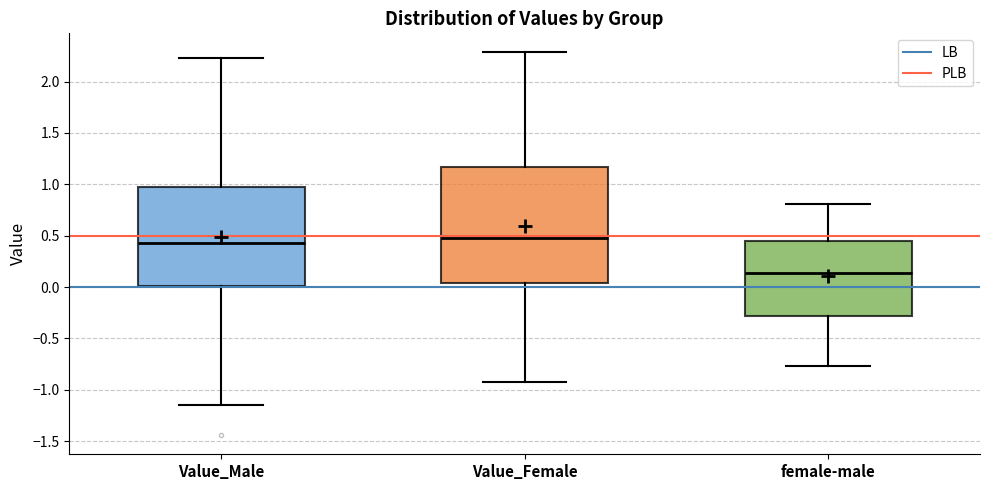

Reading left to right, transcribe this box plot: for each box, give where its median line is, the range the box spans, and where its two whiskers end, as read against the y-axis. The values are not printed on the chart, so give them approximately, as read against the axis.

Value_Male: median 0.45, box 0.00 to 0.95, whiskers -1.15 to 2.25
Value_Female: median 0.50, box 0.05 to 1.15, whiskers -0.90 to 2.30
female-male: median 0.15, box -0.30 to 0.45, whiskers -0.75 to 0.80